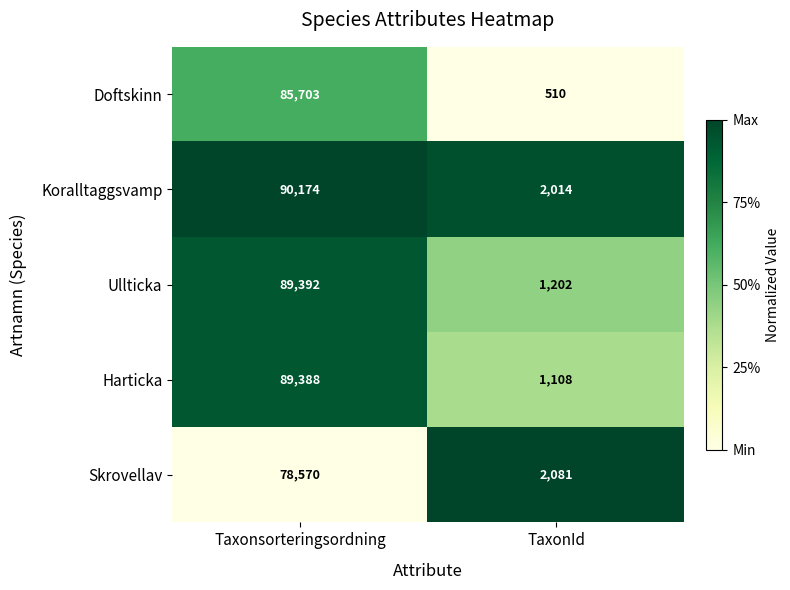

What is the spread (max minus min) of values at Taxonsorteringsordning?

11604